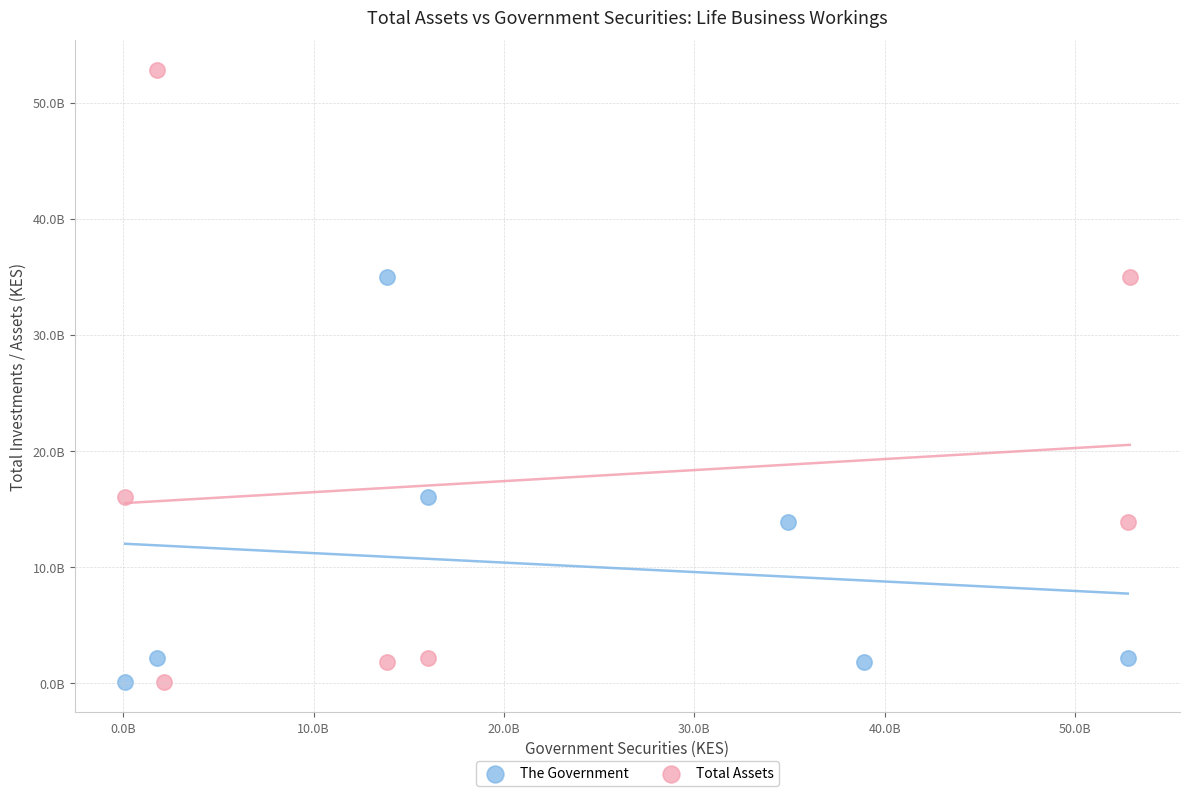

Which series has the widest spread of Y values?

Total Assets